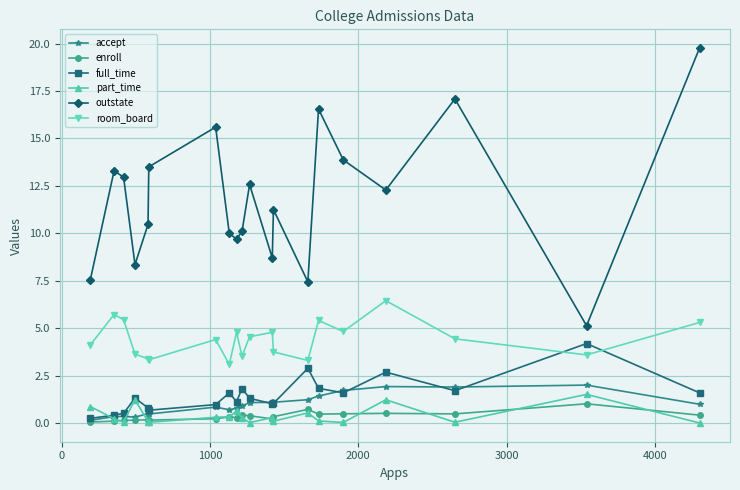

What is the value of the full_time point at the 16th from the left?

1.6